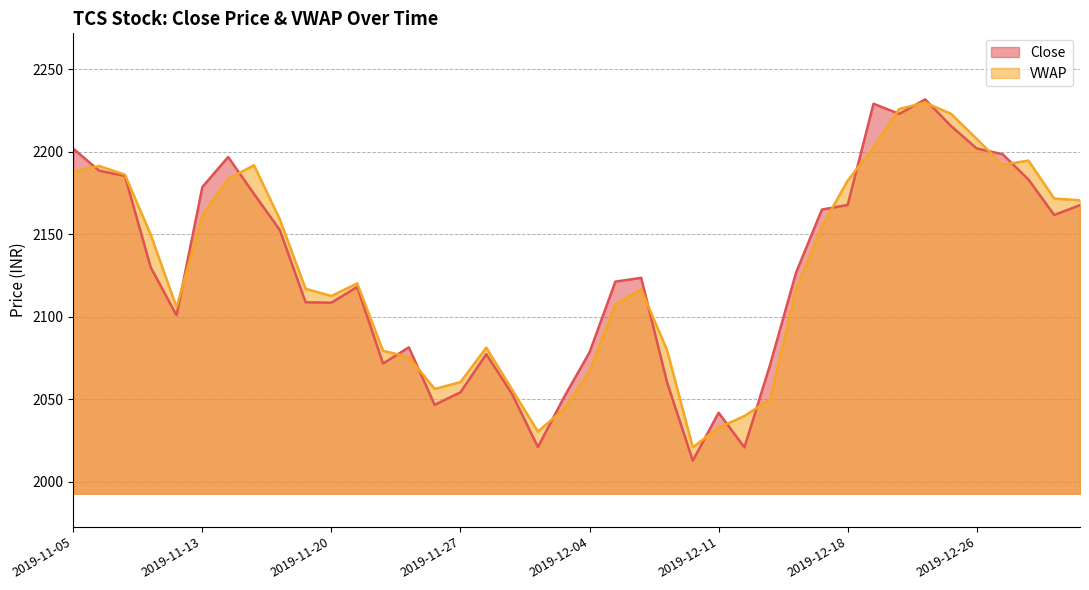

True or false: VWAP has more than 2 interior local peaks.

True